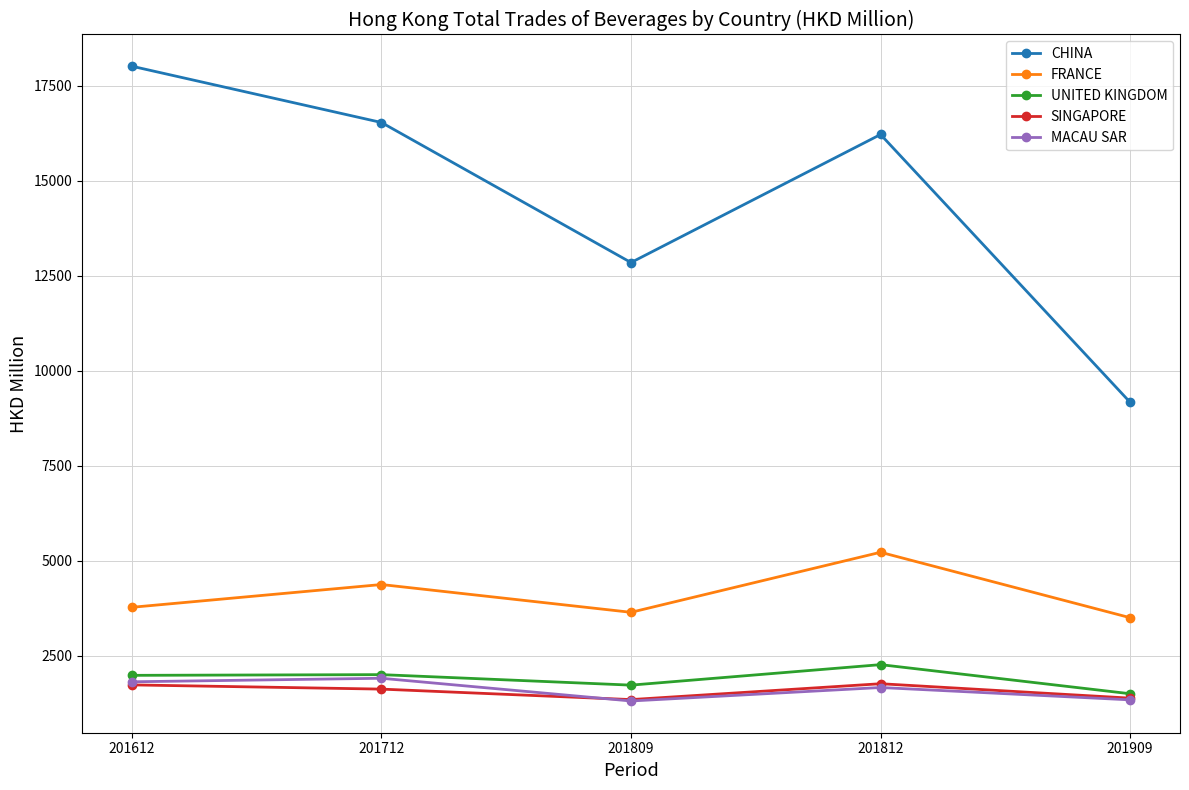

What is the difference between the highest and lowest values at 201612?

16279.1